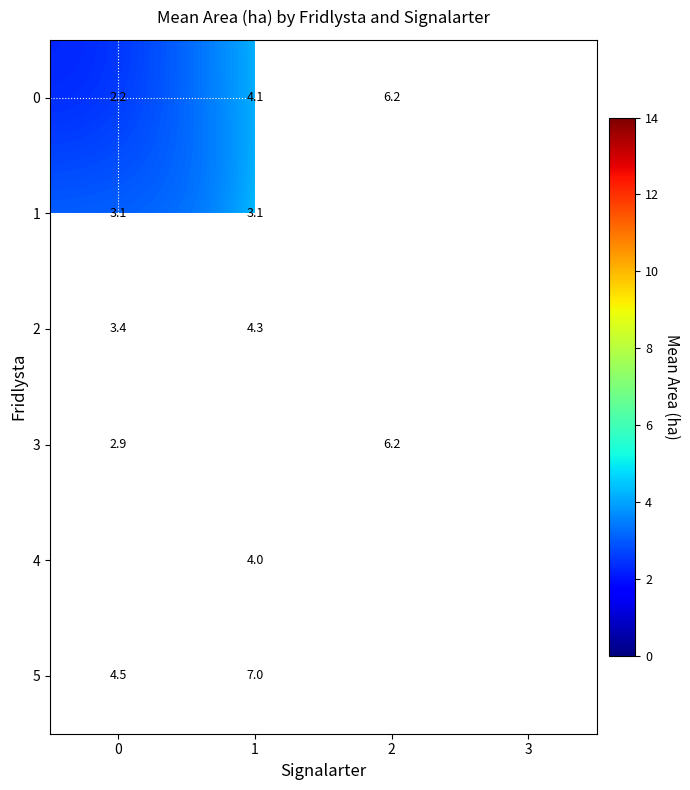

At how many categories does at least one series exceed 12?

1